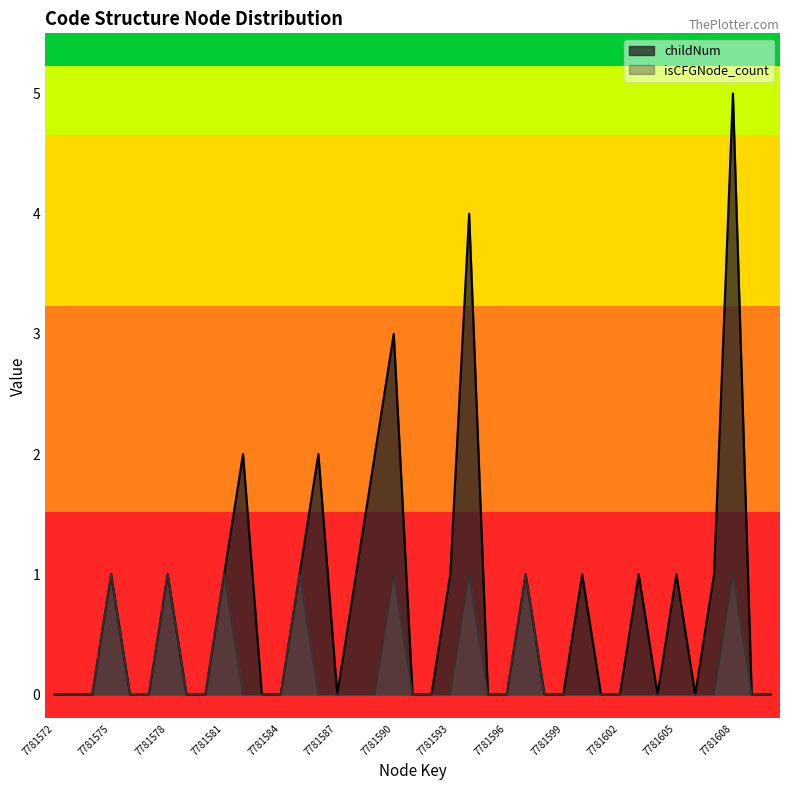

Where is the first local minimum for childNum?

7781587